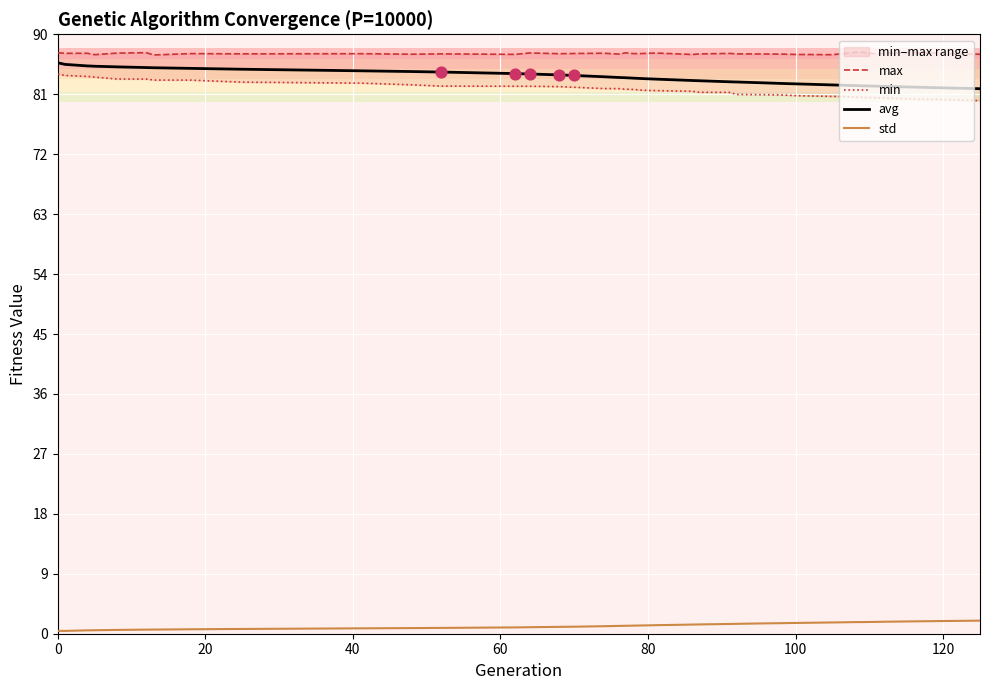

What is the maximum value for std?

2.0